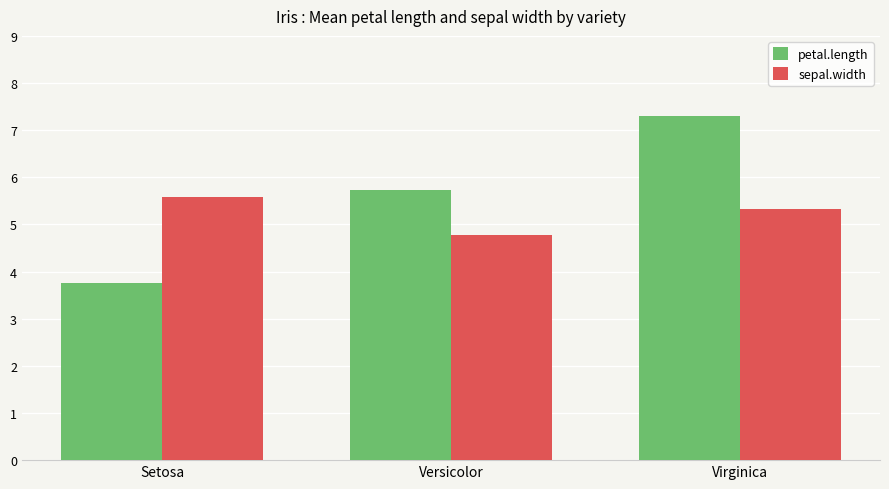

How many values in the sepal.width series exceed 5?

2